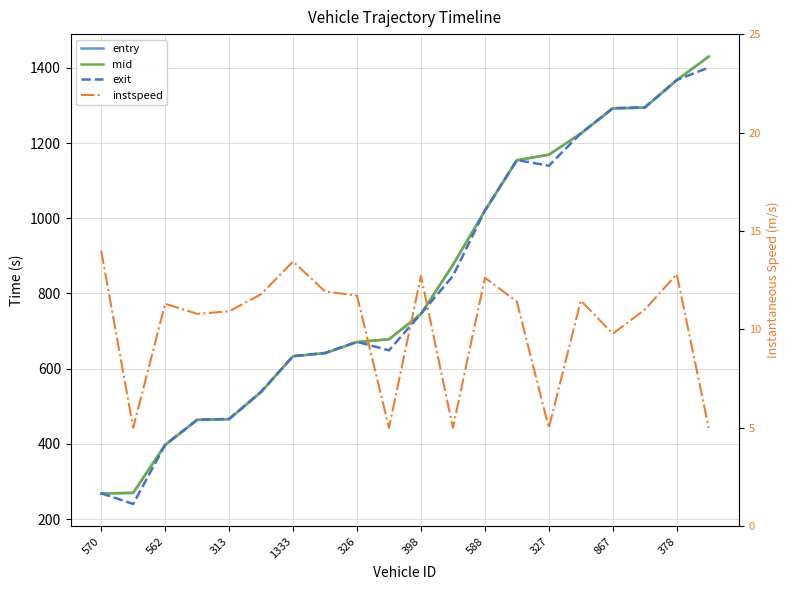

List the series in order of their peak value, lowest first.

instspeed, exit, entry, mid